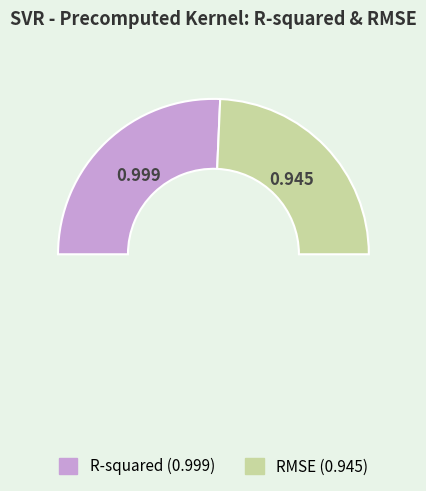

Is there a majority slice in this chart?

Yes